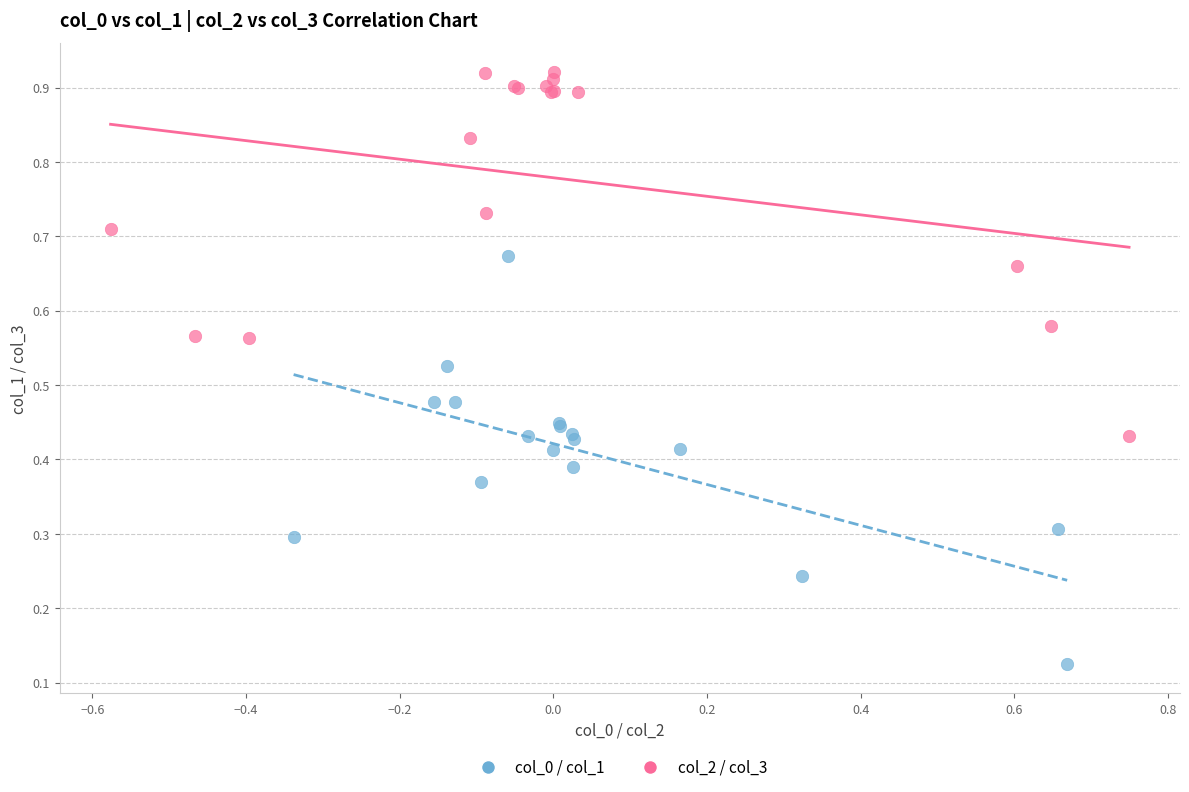

Which series contains the highest Y value?

col_2 / col_3